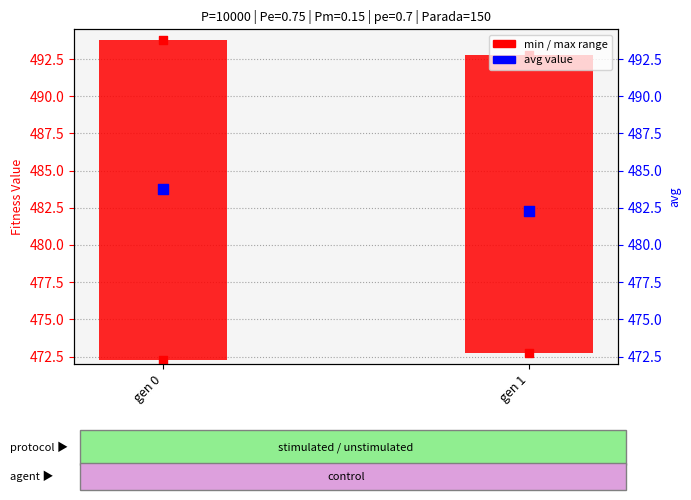

At which category is the sum across all series the highest?

gen 0